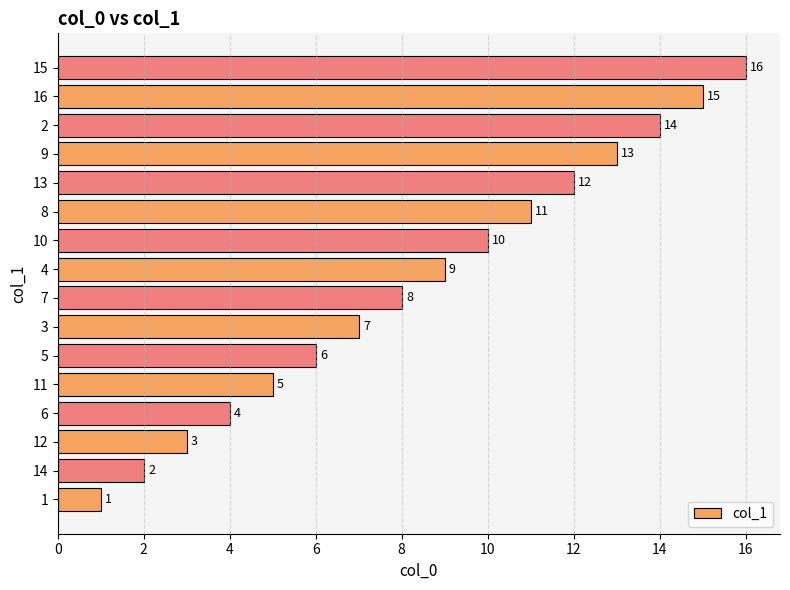

At which category does the chart reach its peak across all series?

15